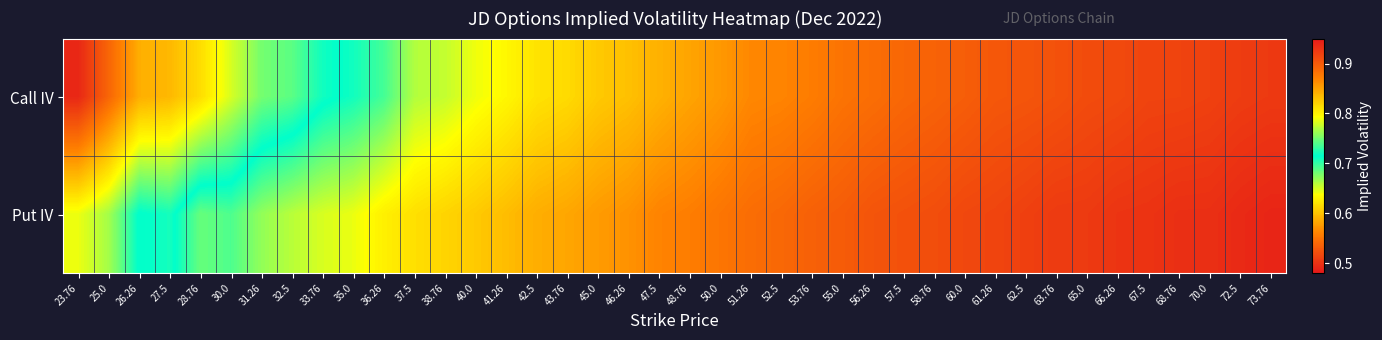

Rank the series by their maximum value, from highest to lowest.

Call IV, Put IV